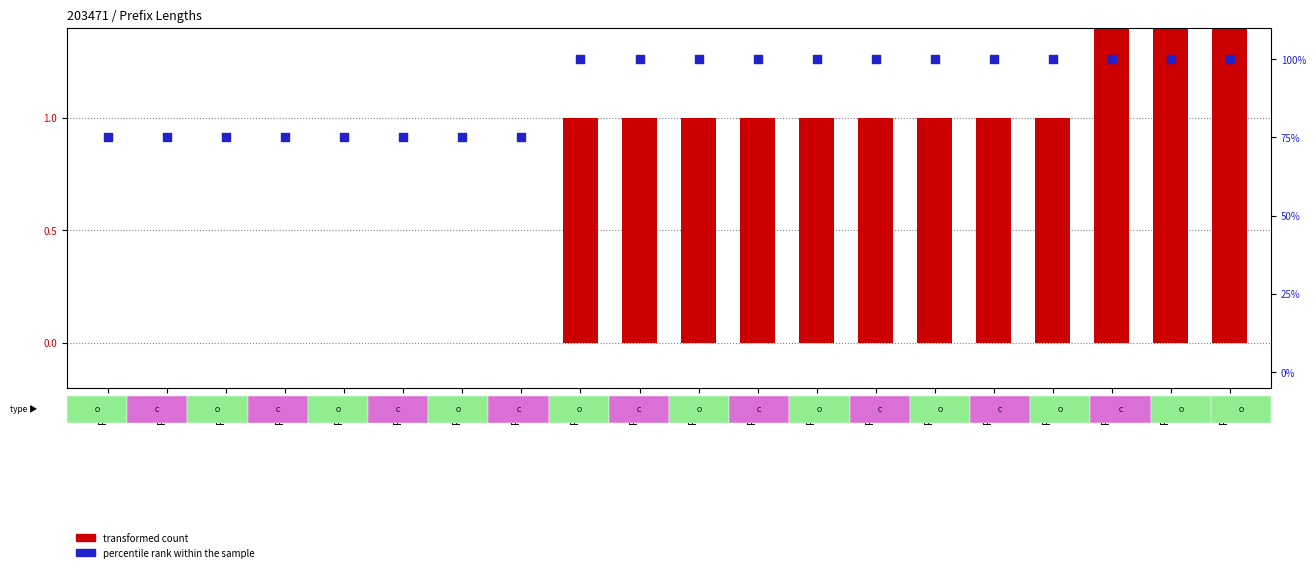

Which series has the largest total across all categories?

percentile rank within the sample